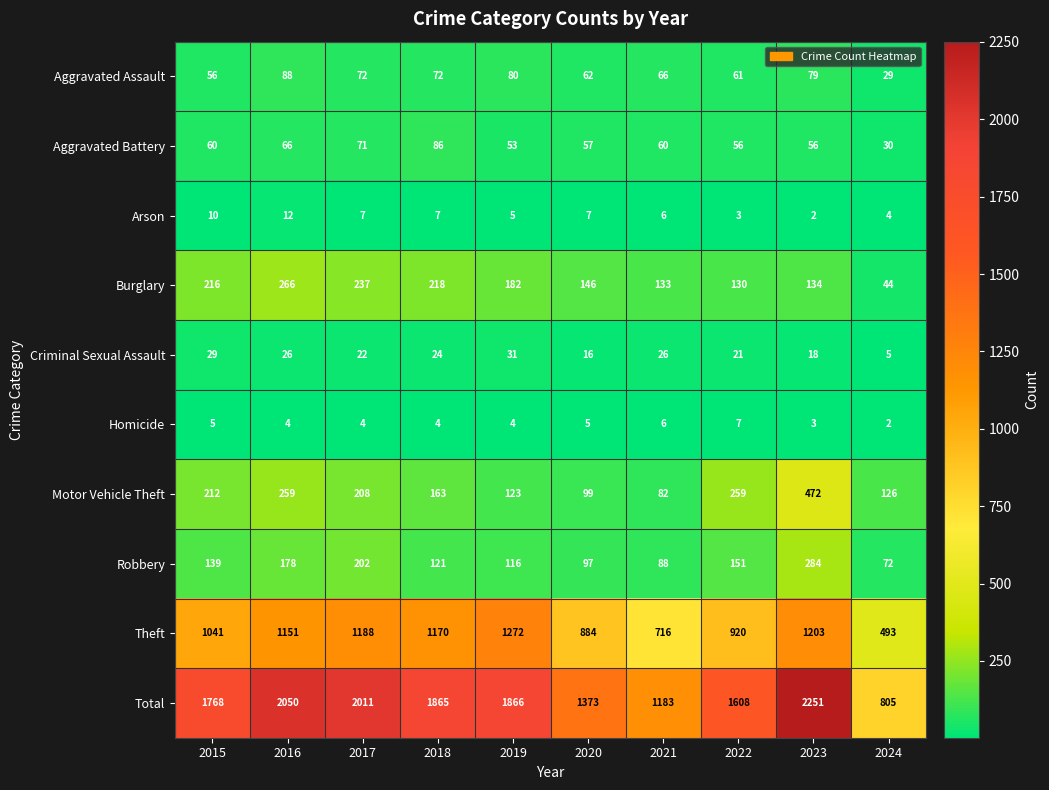

True or false: Total has a value of 651 at 2020.

False